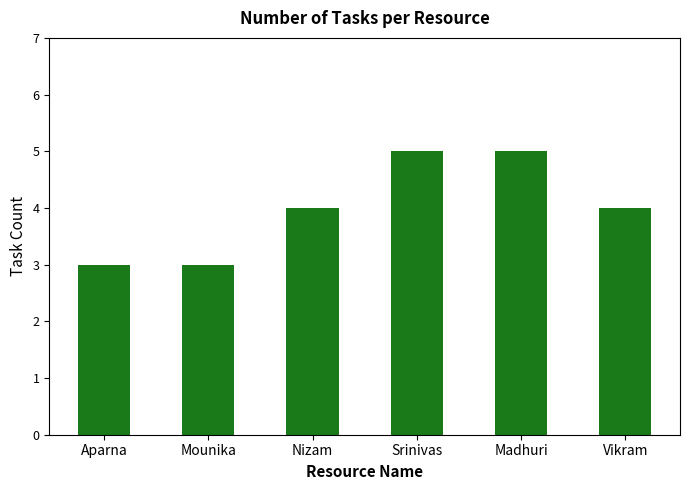

Is it true that the value at Mounika is 2?

False